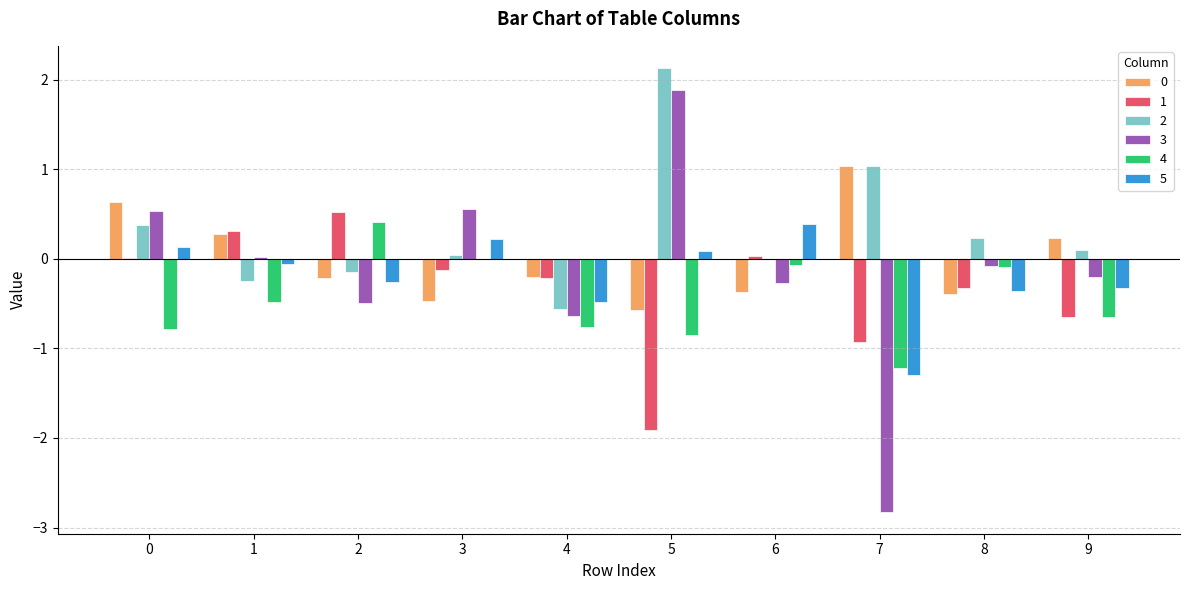

True or false: 0 has a value of -0.3 at 5.

False